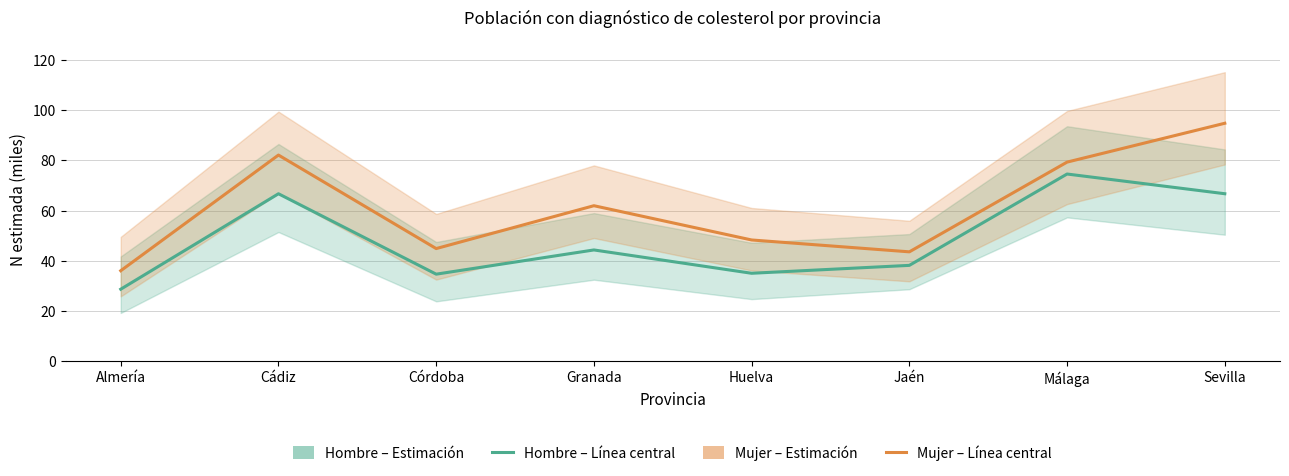

Reading left to right, what are all the values shown in this chart?

Hombre – Estimación: 28.6	66.7	34.6	44.3	35.0	38.1	74.6	66.7
Mujer – Estimación: 36.0	82.1	44.8	61.9	48.3	43.5	79.3	94.8